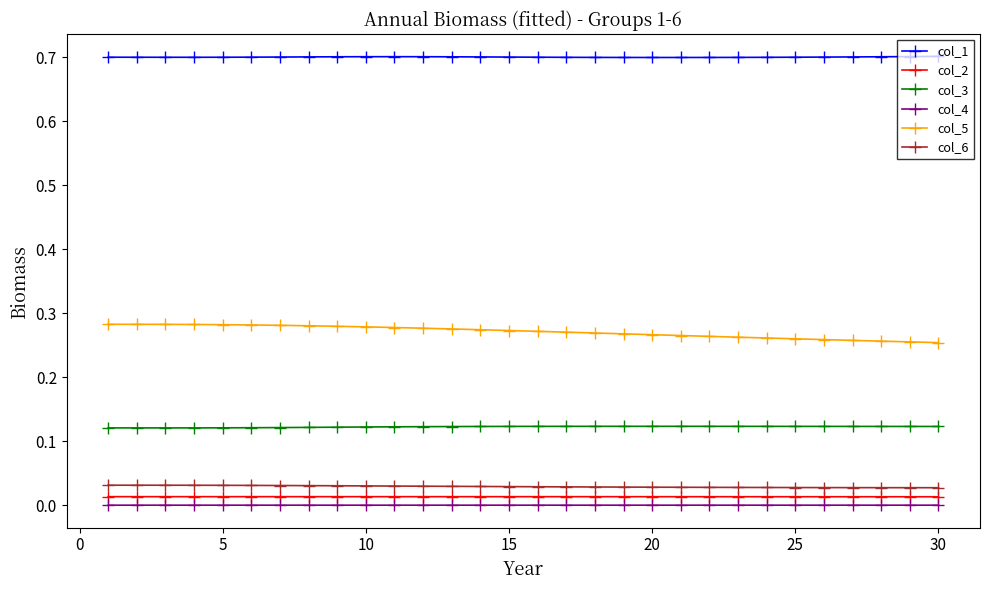

Which series has the largest total across all categories?

col_1